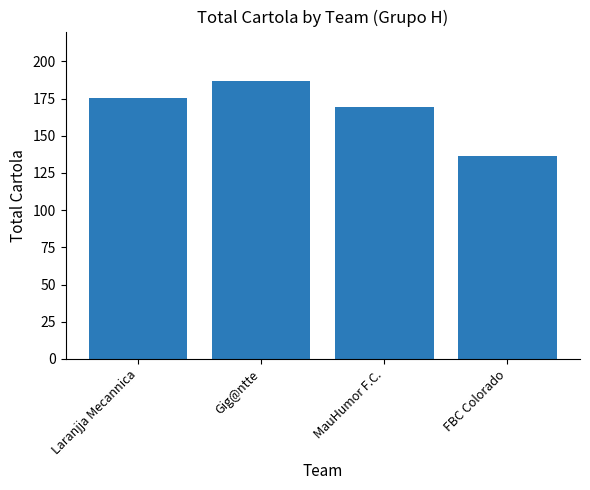

How many categories are shown in the chart?

4